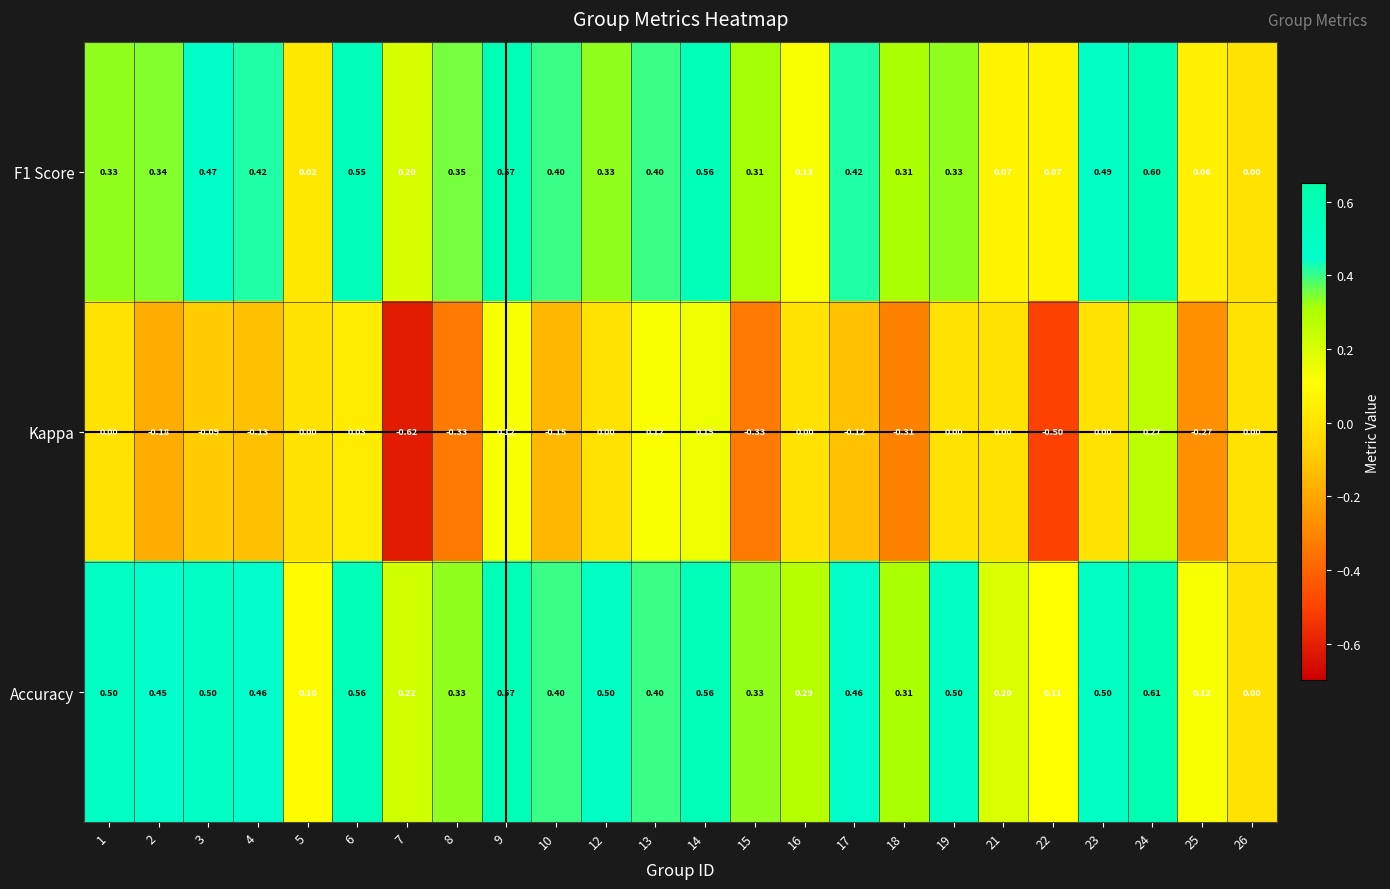

Is the value of Accuracy at 22 greater than the value of F1 Score at 8?

No